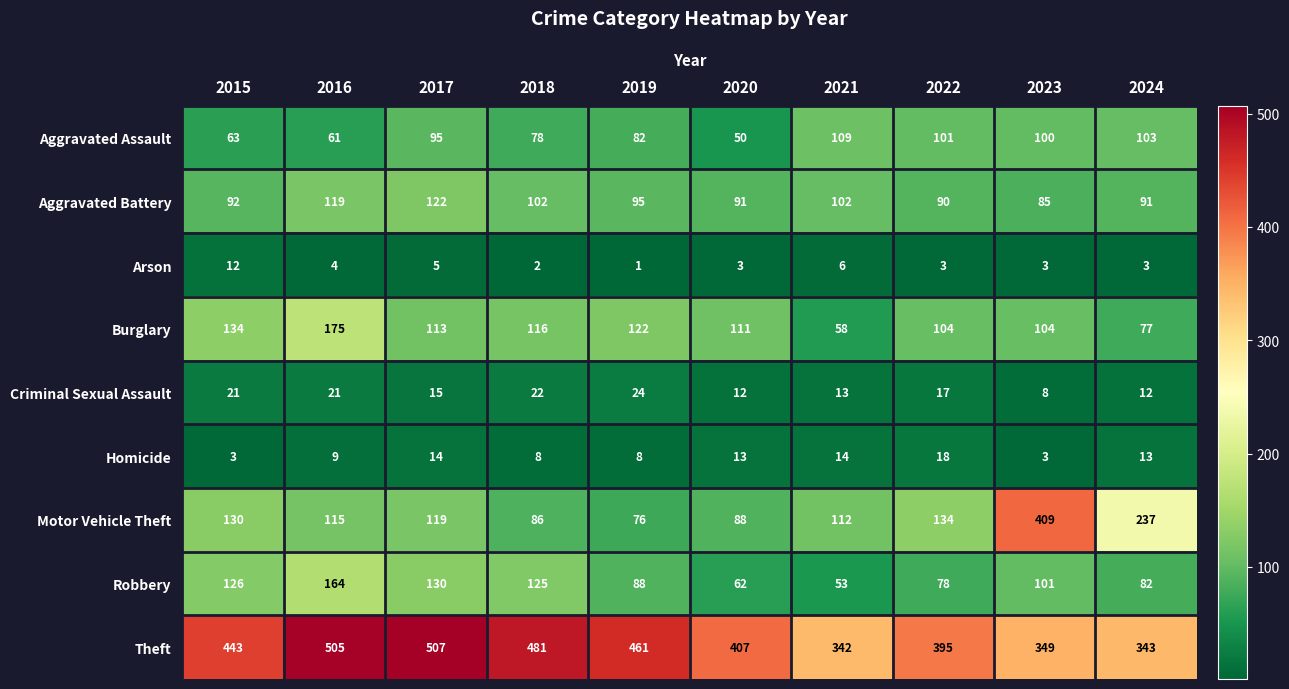

What is the maximum value shown in the chart?

507